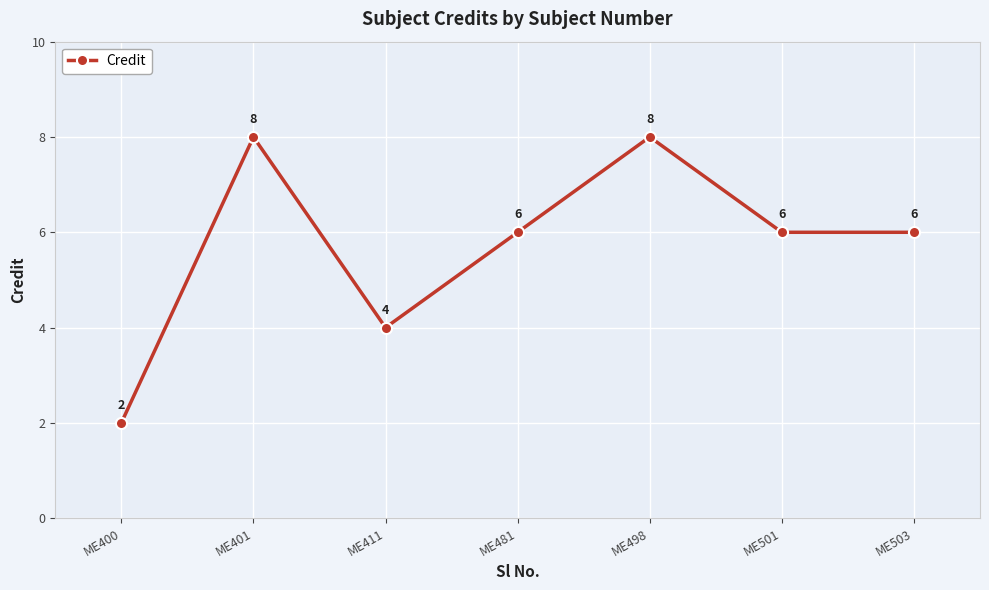

Is it true that the value at ME481 is 9?

False